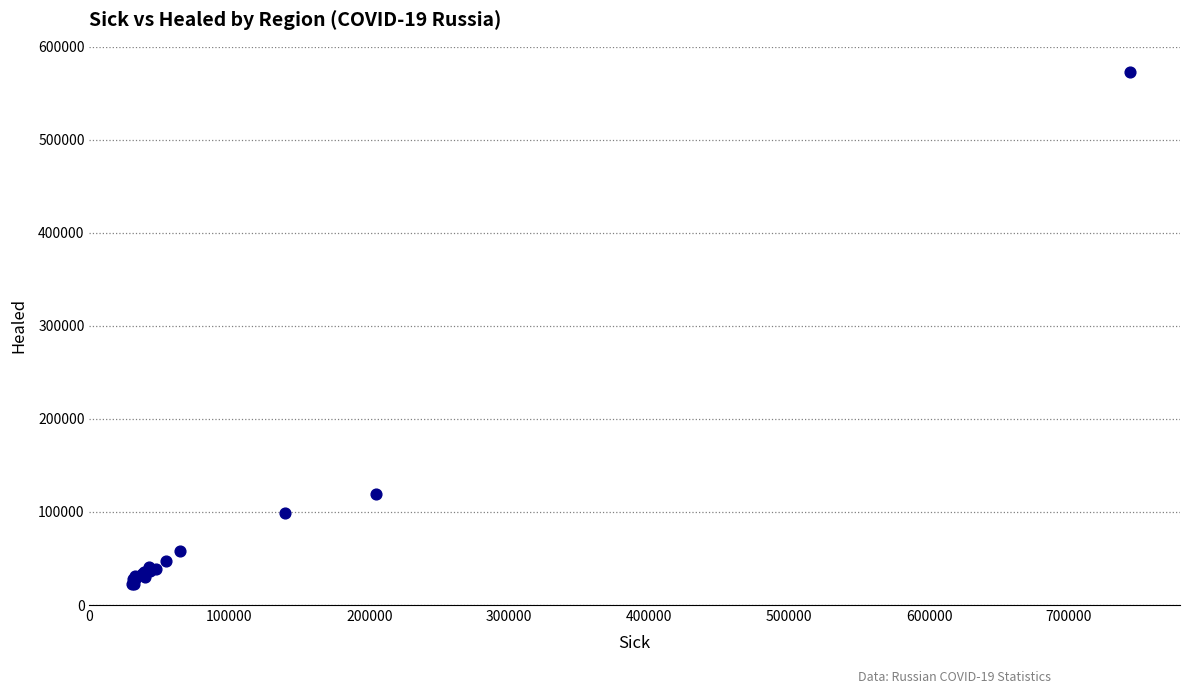

What Y value in the scatter plot is closest to 297554?

119002